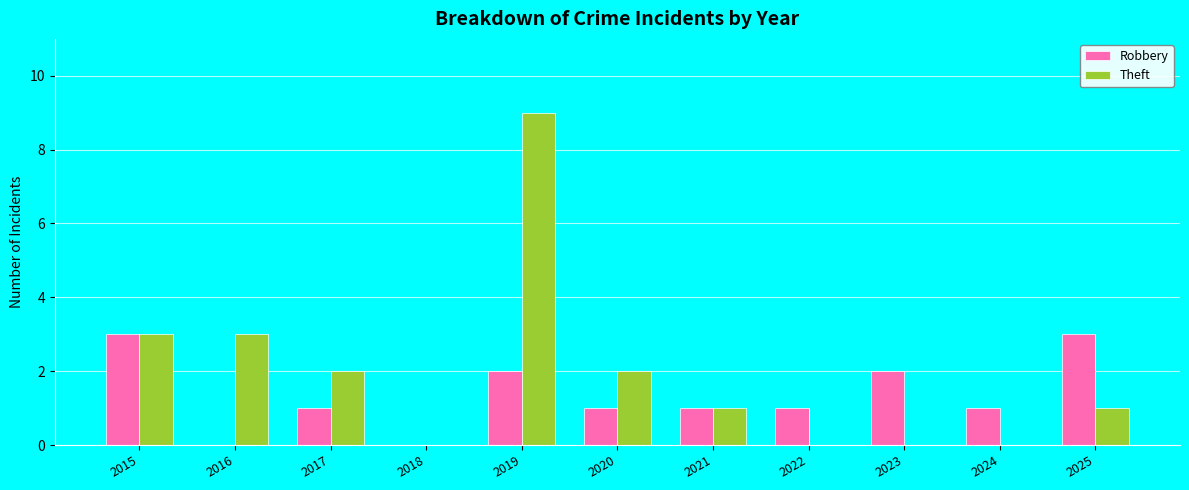

True or false: Theft has a value of -6 at 2023.

False